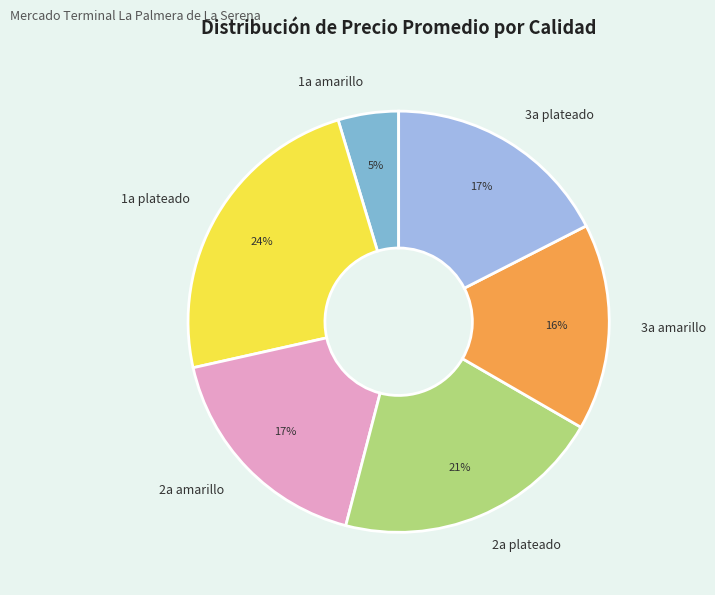

How many segments does this pie chart have?

6